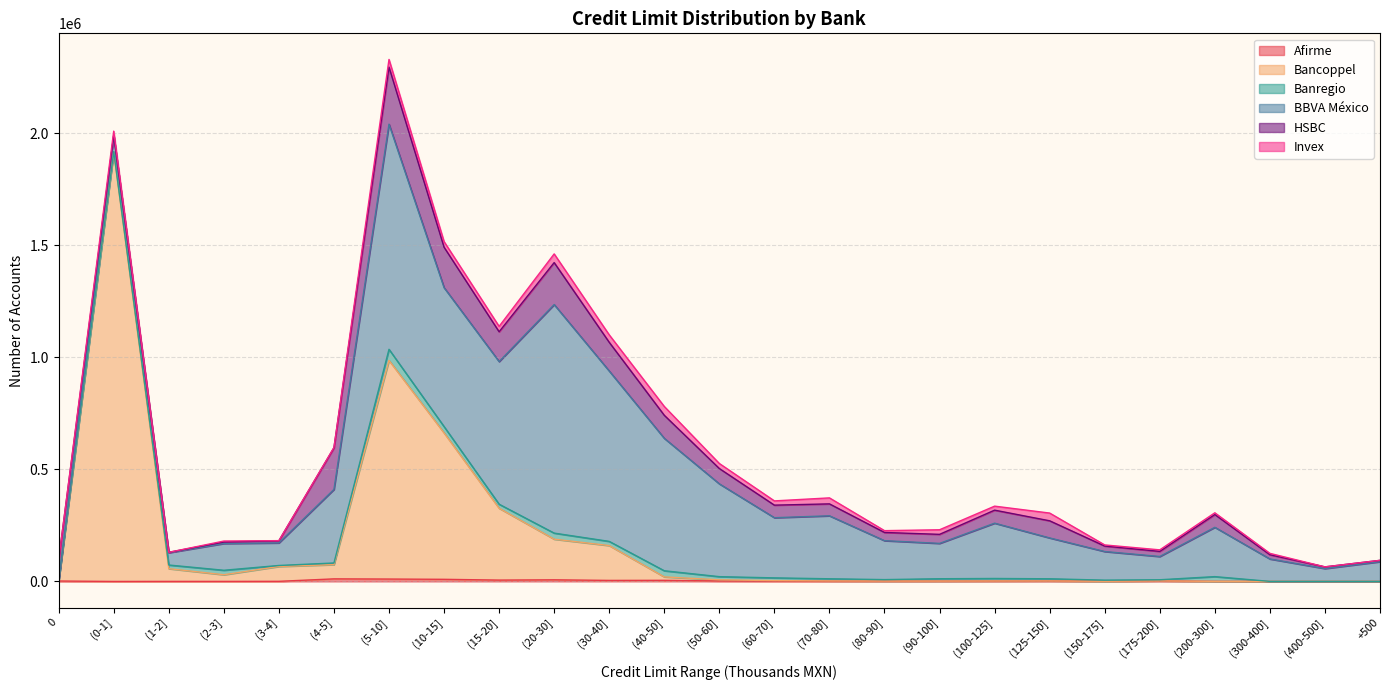

Rank the series by their maximum value, from highest to lowest.

Bancoppel, BBVA México, HSBC, Banregio, Invex, Afirme